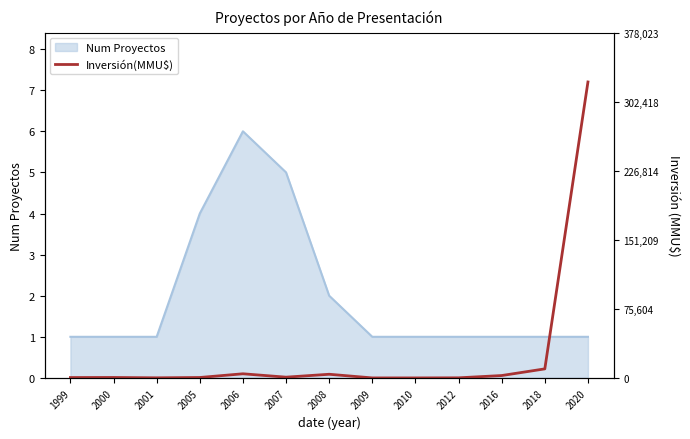

Which label corresponds to the largest value in the chart?

2020